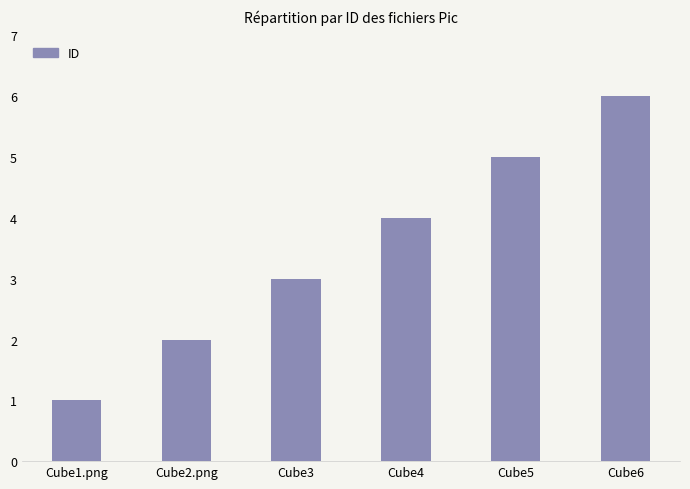

What position from the right is Cube6?

1